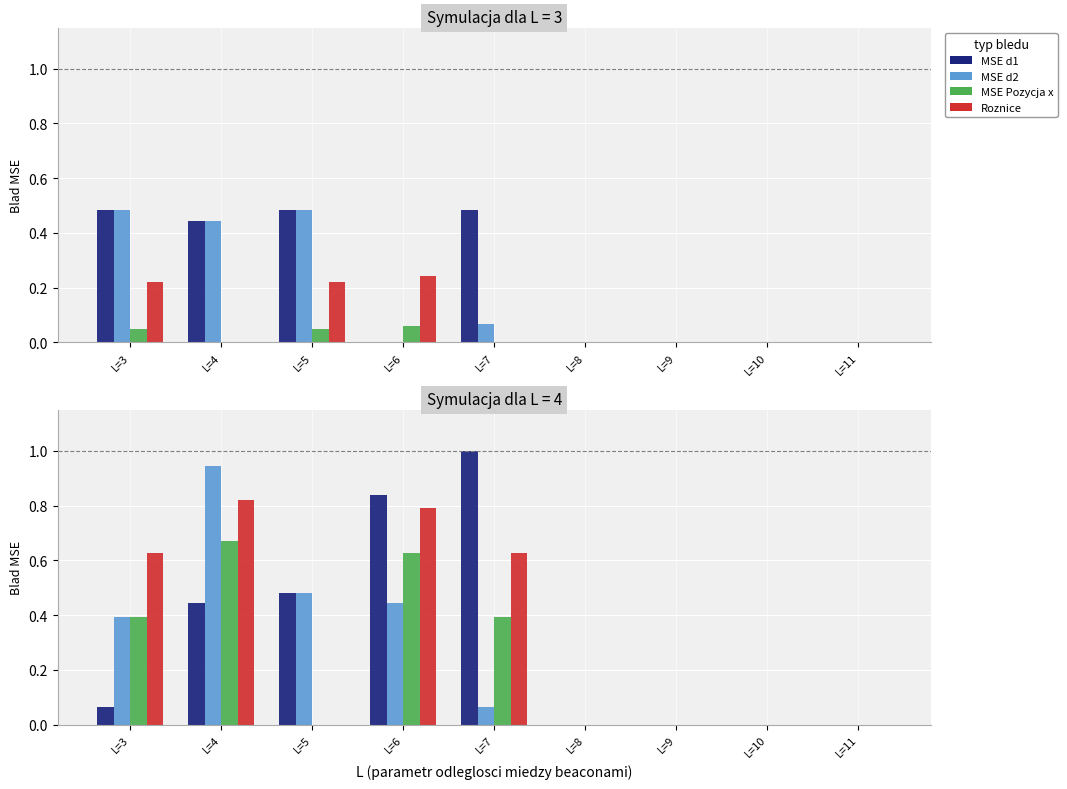

The value of MSE d1 at L=7 is 1.0. True or false?

True